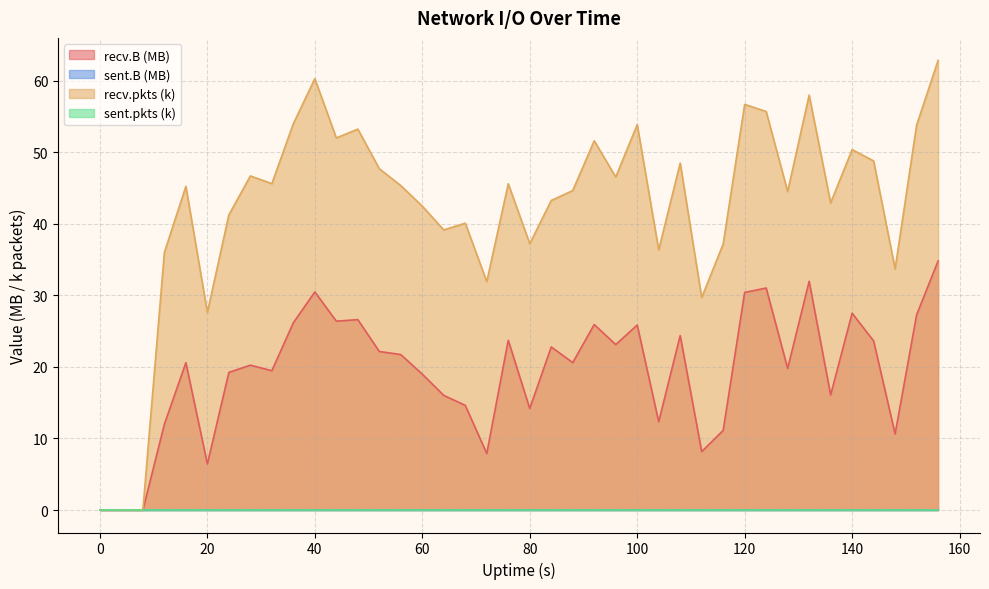

How many lines are shown in the chart?

4